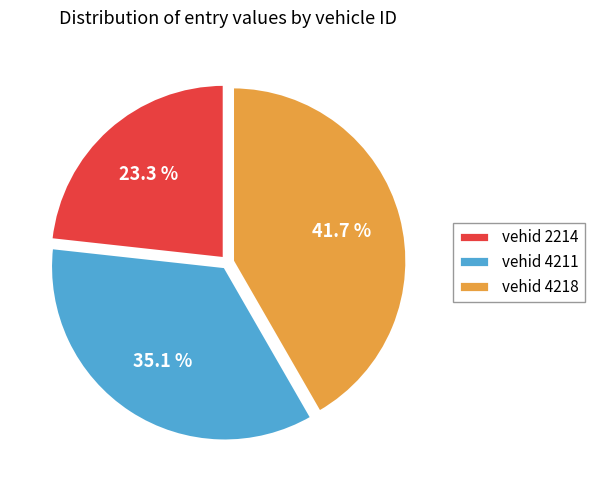

To the nearest percent, what is the average slice percentage?

33%